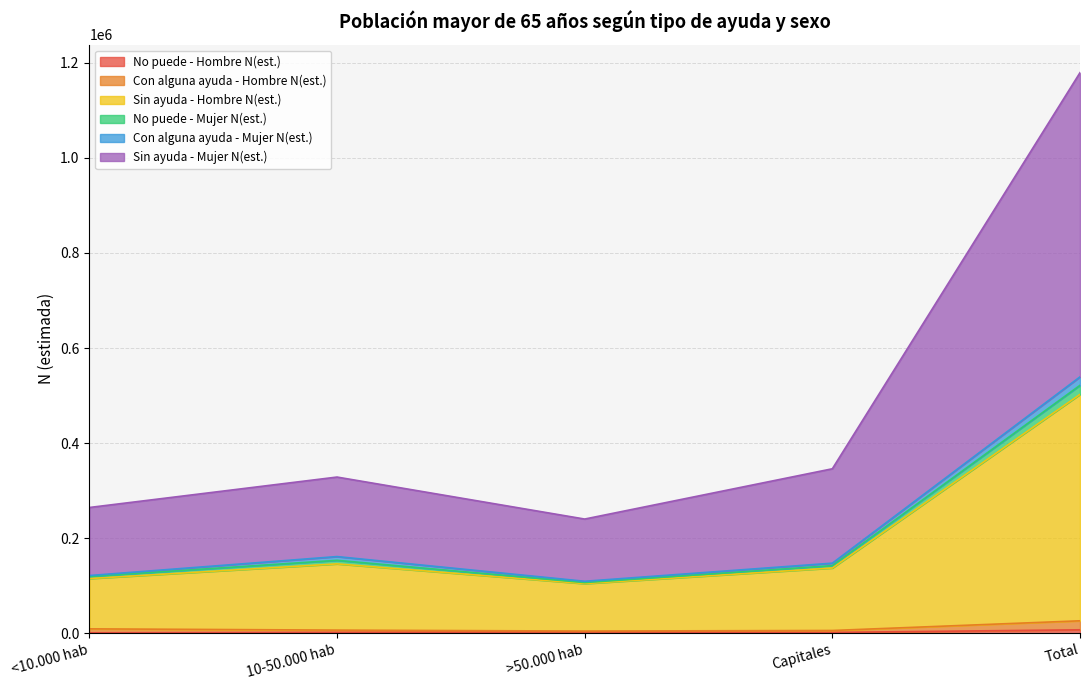

At which category is the sum across all series the highest?

Total